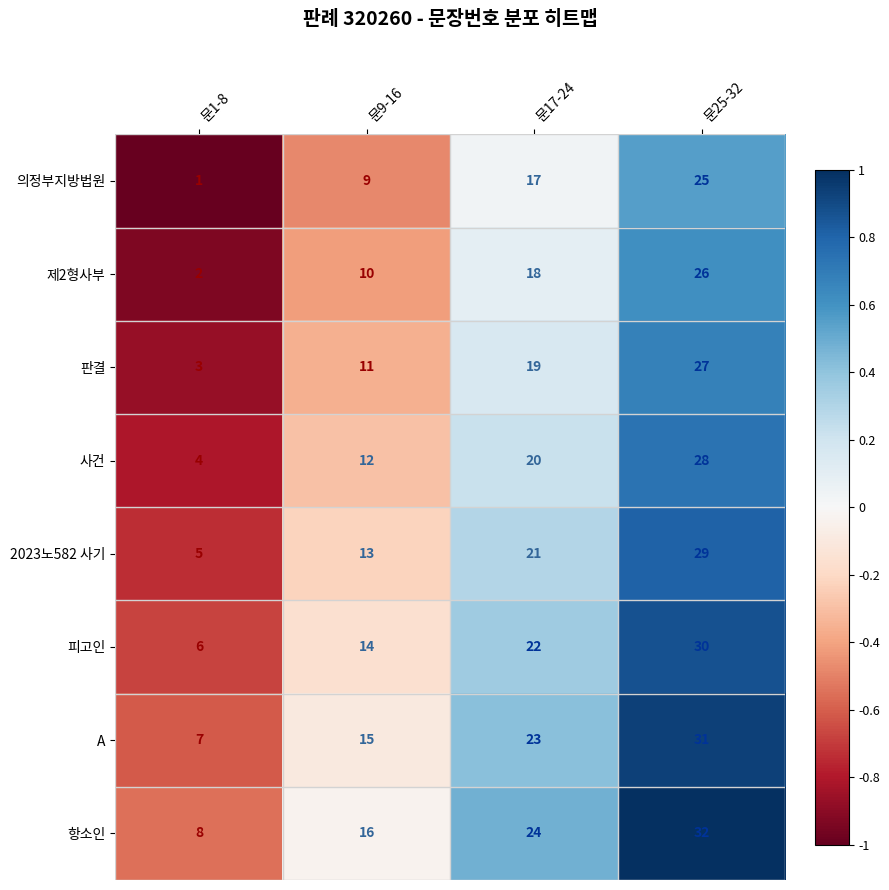

What is the total value across all series at 문25-32?

228